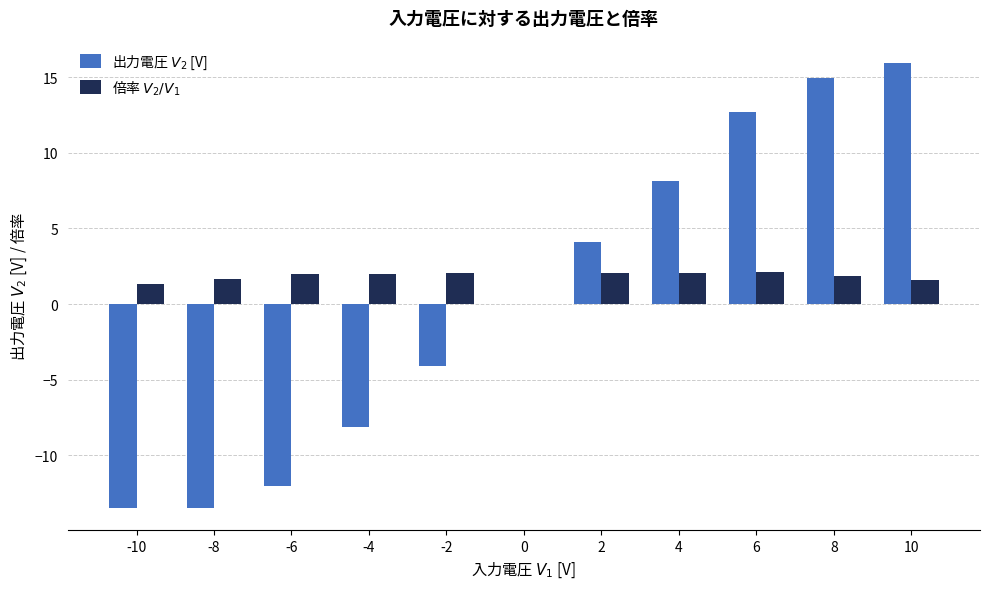

How many distinct data groups are displayed?

2